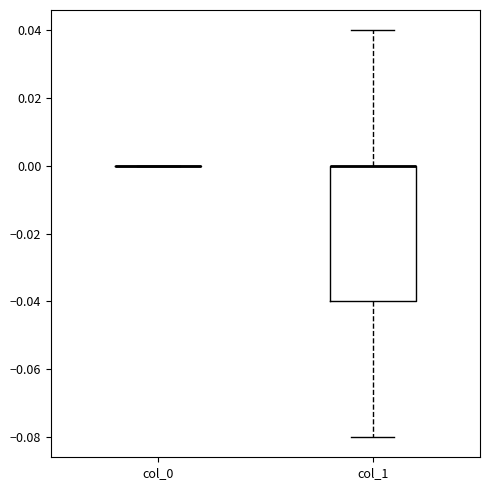

Comparing the boxes themselves (not the whiskers), which one is the tallest?

col_1